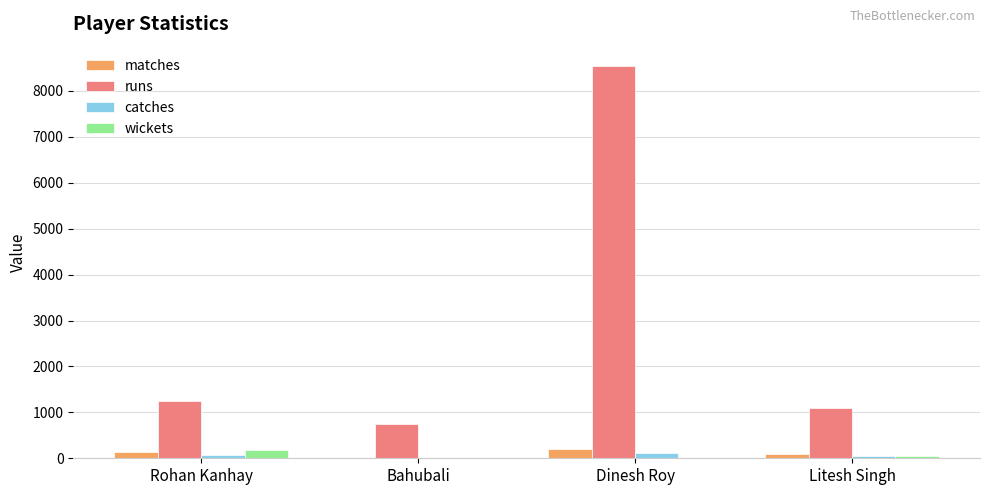

What value does the catches series have at Litesh Singh, to the nearest 5?

45